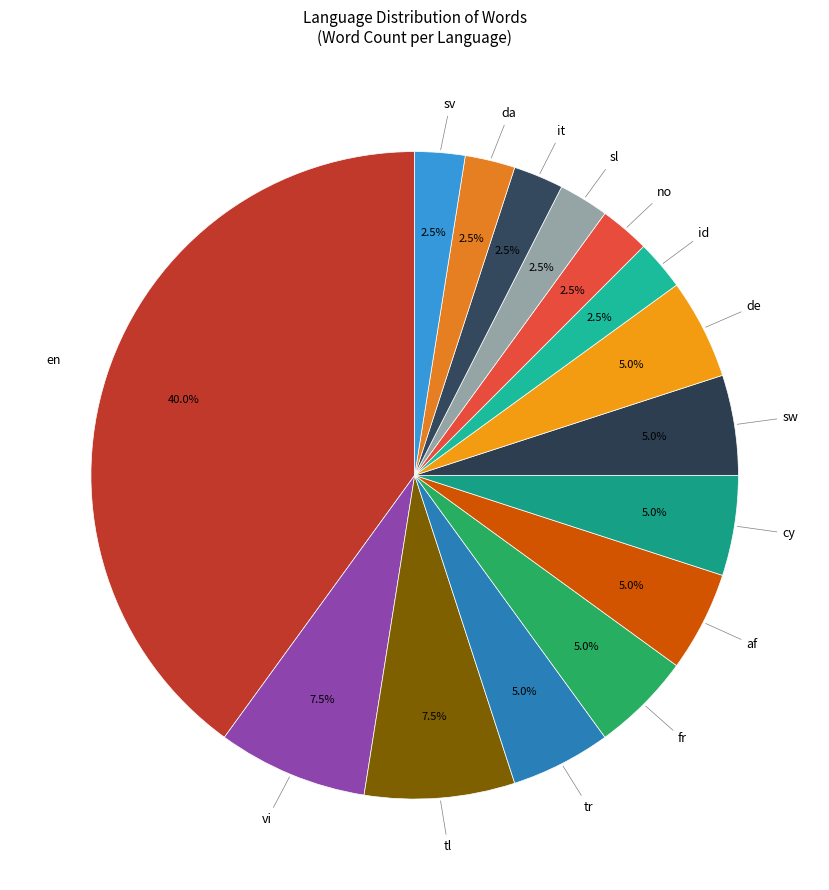

How many segments does this pie chart have?

15